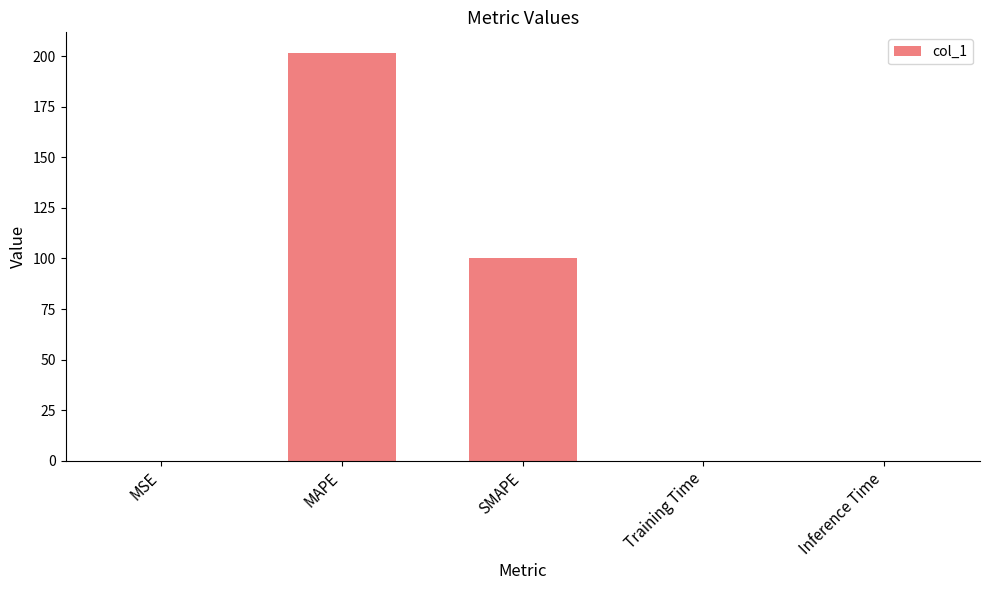

What is the sum of all values?

302.1